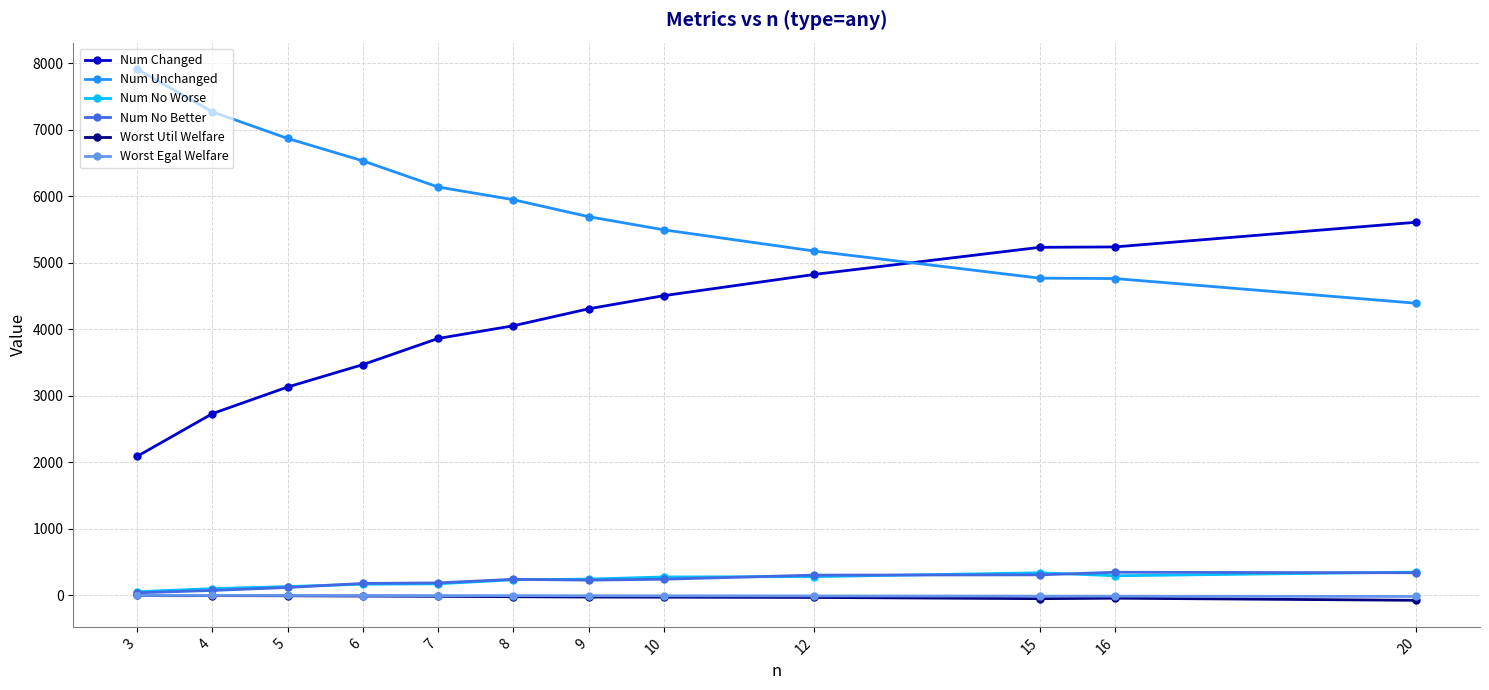

True or false: Num Unchanged and Worst Util Welfare intersect in this chart.

False